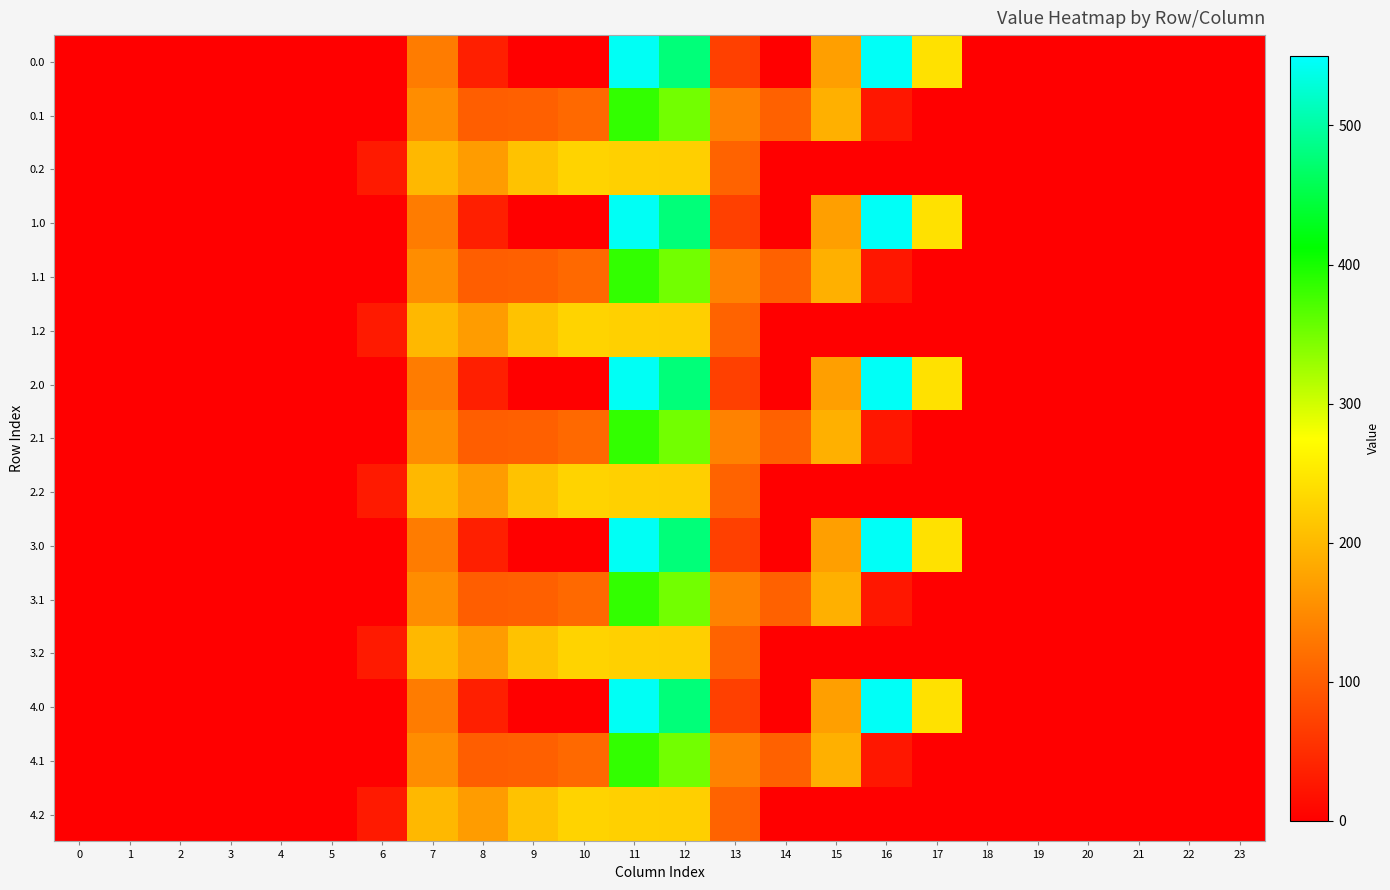

Reading left to right, what are all the values shown in this chart?

0.0: 0=0.0	1=0.0	2=0.0	3=0.0	4=0.0	5=0.0	6=0.0	7=134.3	8=35.0	9=0.0	10=0.0	11=544.3	12=477.2	13=70.2	14=0.3	15=172.8	16=545.4	17=243.5	18=0.0	19=0.0	20=0.0	21=0.0	22=0.0	23=0.0
0.1: 0=0.0	1=0.0	2=0.0	3=0.0	4=0.0	5=0.0	6=0.0	7=153.2	8=102.3	9=104.8	10=114.0	11=384.7	12=350.8	13=141.2	14=105.5	15=190.4	16=26.8	17=0.0	18=0.0	19=0.0	20=0.0	21=0.0	22=0.0	23=0.0
0.2: 0=0.0	1=0.0	2=0.0	3=0.0	4=0.0	5=0.0	6=29.3	7=199.0	8=169.5	9=209.6	10=228.0	11=225.2	12=224.3	13=107.8	14=0.0	15=0.0	16=0.0	17=0.0	18=0.0	19=0.0	20=0.0	21=0.0	22=0.0	23=0.0
1.0: 0=0.0	1=0.0	2=0.0	3=0.0	4=0.0	5=0.0	6=0.0	7=134.3	8=35.0	9=0.0	10=0.0	11=544.3	12=477.2	13=70.2	14=0.3	15=172.8	16=545.4	17=243.5	18=0.0	19=0.0	20=0.0	21=0.0	22=0.0	23=0.0
1.1: 0=0.0	1=0.0	2=0.0	3=0.0	4=0.0	5=0.0	6=0.0	7=153.2	8=102.3	9=104.8	10=114.0	11=384.7	12=350.8	13=141.2	14=105.5	15=190.4	16=26.8	17=0.0	18=0.0	19=0.0	20=0.0	21=0.0	22=0.0	23=0.0
1.2: 0=0.0	1=0.0	2=0.0	3=0.0	4=0.0	5=0.0	6=29.3	7=199.0	8=169.5	9=209.6	10=228.0	11=225.2	12=224.3	13=107.8	14=0.0	15=0.0	16=0.0	17=0.0	18=0.0	19=0.0	20=0.0	21=0.0	22=0.0	23=0.0
2.0: 0=0.0	1=0.0	2=0.0	3=0.0	4=0.0	5=0.0	6=0.0	7=134.3	8=35.0	9=0.0	10=0.0	11=544.3	12=477.2	13=70.2	14=0.3	15=172.8	16=545.4	17=243.5	18=0.0	19=0.0	20=0.0	21=0.0	22=0.0	23=0.0
2.1: 0=0.0	1=0.0	2=0.0	3=0.0	4=0.0	5=0.0	6=0.0	7=153.2	8=102.3	9=104.8	10=114.0	11=384.7	12=350.8	13=141.2	14=105.5	15=190.4	16=26.8	17=0.0	18=0.0	19=0.0	20=0.0	21=0.0	22=0.0	23=0.0
2.2: 0=0.0	1=0.0	2=0.0	3=0.0	4=0.0	5=0.0	6=29.3	7=199.0	8=169.5	9=209.6	10=228.0	11=225.2	12=224.3	13=107.8	14=0.0	15=0.0	16=0.0	17=0.0	18=0.0	19=0.0	20=0.0	21=0.0	22=0.0	23=0.0
3.0: 0=0.0	1=0.0	2=0.0	3=0.0	4=0.0	5=0.0	6=0.0	7=134.3	8=35.0	9=0.0	10=0.0	11=544.3	12=477.2	13=70.2	14=0.3	15=172.8	16=545.4	17=243.5	18=0.0	19=0.0	20=0.0	21=0.0	22=0.0	23=0.0
3.1: 0=0.0	1=0.0	2=0.0	3=0.0	4=0.0	5=0.0	6=0.0	7=153.2	8=102.3	9=104.8	10=114.0	11=384.7	12=350.8	13=141.2	14=105.5	15=190.4	16=26.8	17=0.0	18=0.0	19=0.0	20=0.0	21=0.0	22=0.0	23=0.0
3.2: 0=0.0	1=0.0	2=0.0	3=0.0	4=0.0	5=0.0	6=29.3	7=199.0	8=169.5	9=209.6	10=228.0	11=225.2	12=224.3	13=107.8	14=0.0	15=0.0	16=0.0	17=0.0	18=0.0	19=0.0	20=0.0	21=0.0	22=0.0	23=0.0
4.0: 0=0.0	1=0.0	2=0.0	3=0.0	4=0.0	5=0.0	6=0.0	7=134.3	8=35.0	9=0.0	10=0.0	11=544.3	12=477.2	13=70.2	14=0.3	15=172.8	16=545.4	17=243.5	18=0.0	19=0.0	20=0.0	21=0.0	22=0.0	23=0.0
4.1: 0=0.0	1=0.0	2=0.0	3=0.0	4=0.0	5=0.0	6=0.0	7=153.2	8=102.3	9=104.8	10=114.0	11=384.7	12=350.8	13=141.2	14=105.5	15=190.4	16=26.8	17=0.0	18=0.0	19=0.0	20=0.0	21=0.0	22=0.0	23=0.0
4.2: 0=0.0	1=0.0	2=0.0	3=0.0	4=0.0	5=0.0	6=29.3	7=199.0	8=169.5	9=209.6	10=228.0	11=225.2	12=224.3	13=107.8	14=0.0	15=0.0	16=0.0	17=0.0	18=0.0	19=0.0	20=0.0	21=0.0	22=0.0	23=0.0